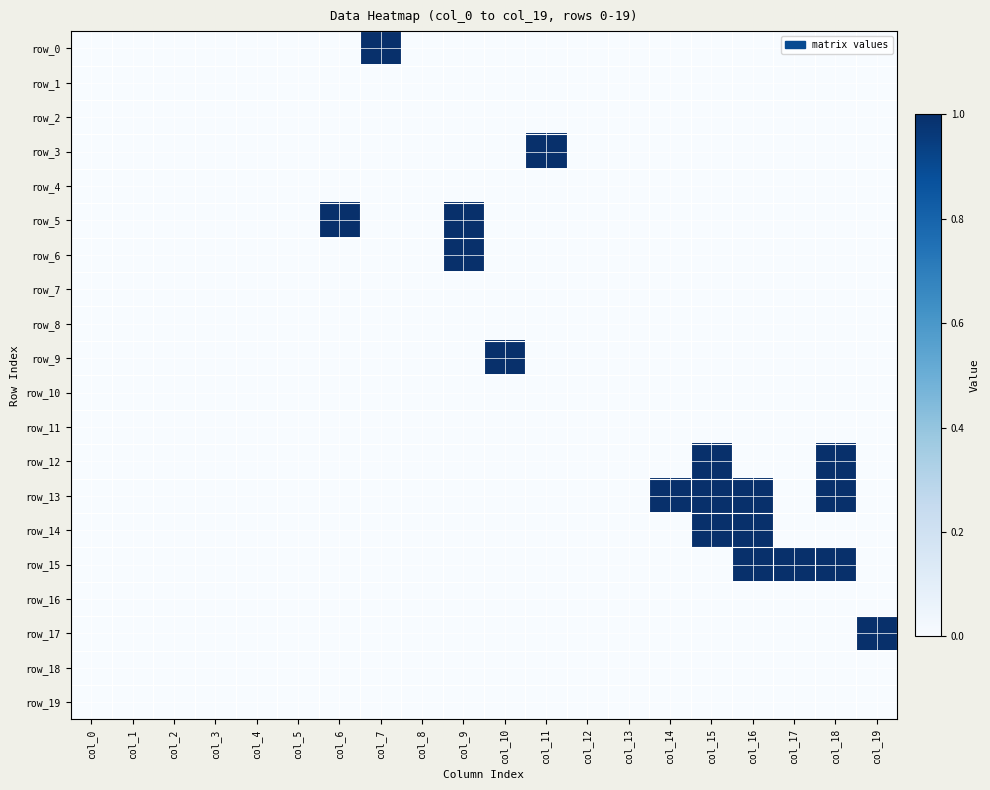

At which label is row_17 closest to 0?

col_0